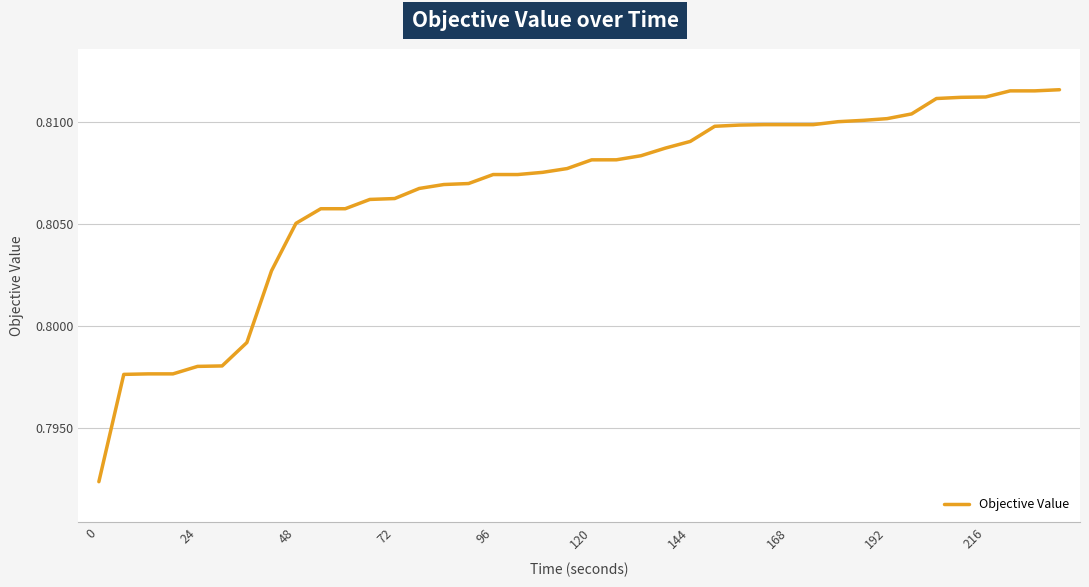

Is this an area chart (filled region under the line)?

No